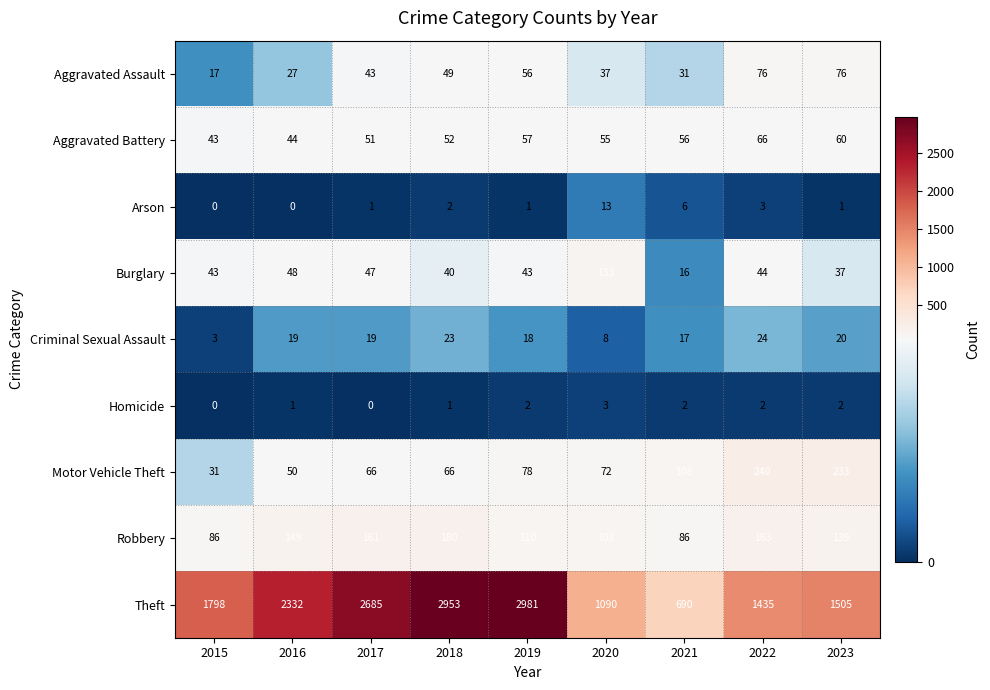

Which category has the lowest value in the Aggravated Assault series?

2015